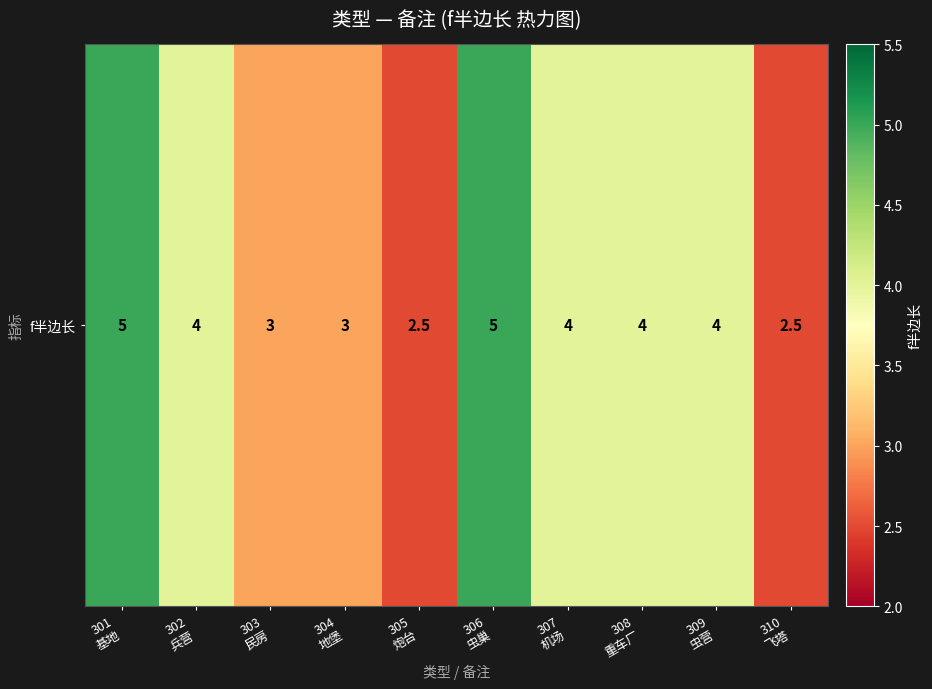

What value does the data have at 307
机场?

4.0